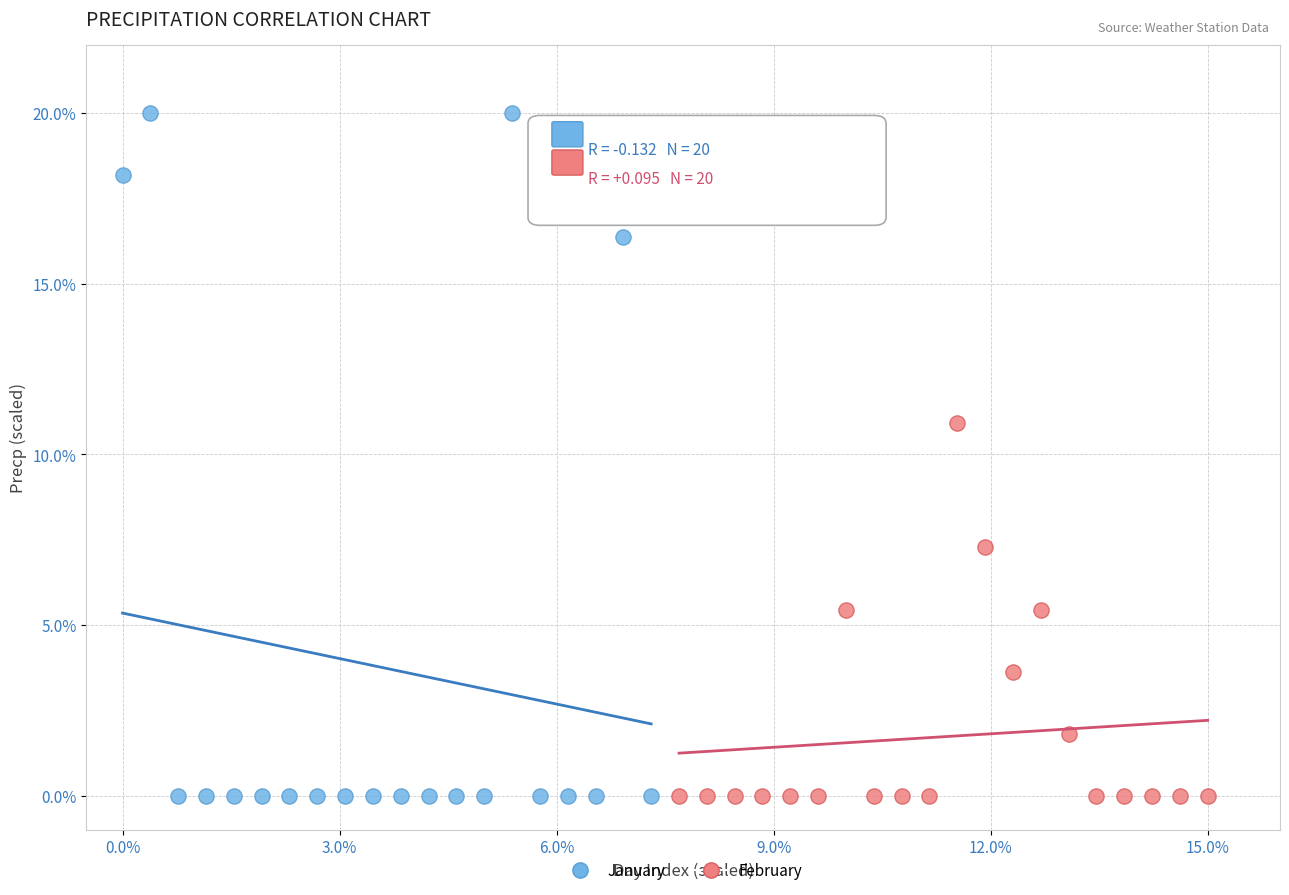

Which series contains the highest Y value?

January